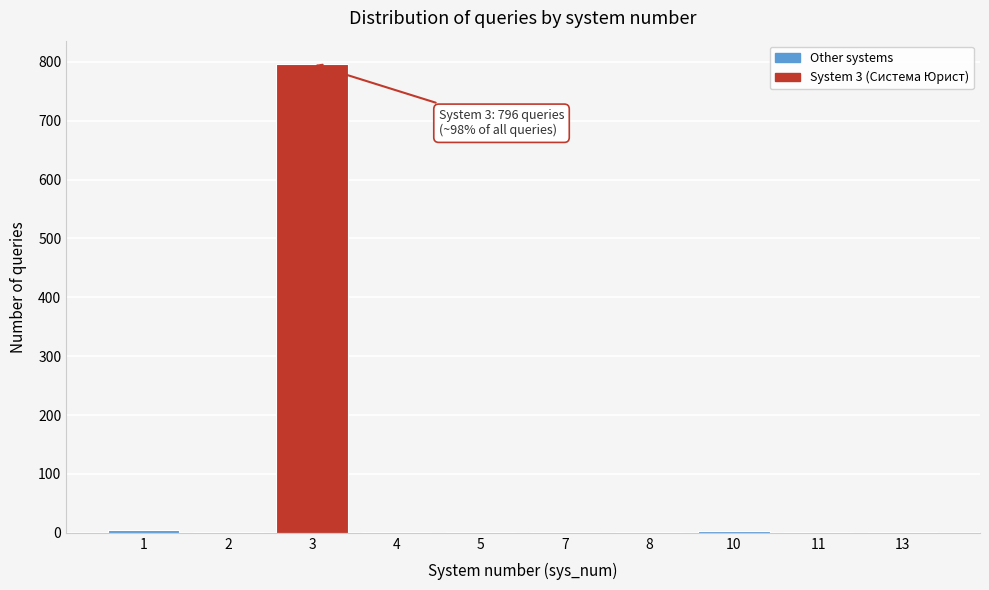

The value at 3 is 796. True or false?

True